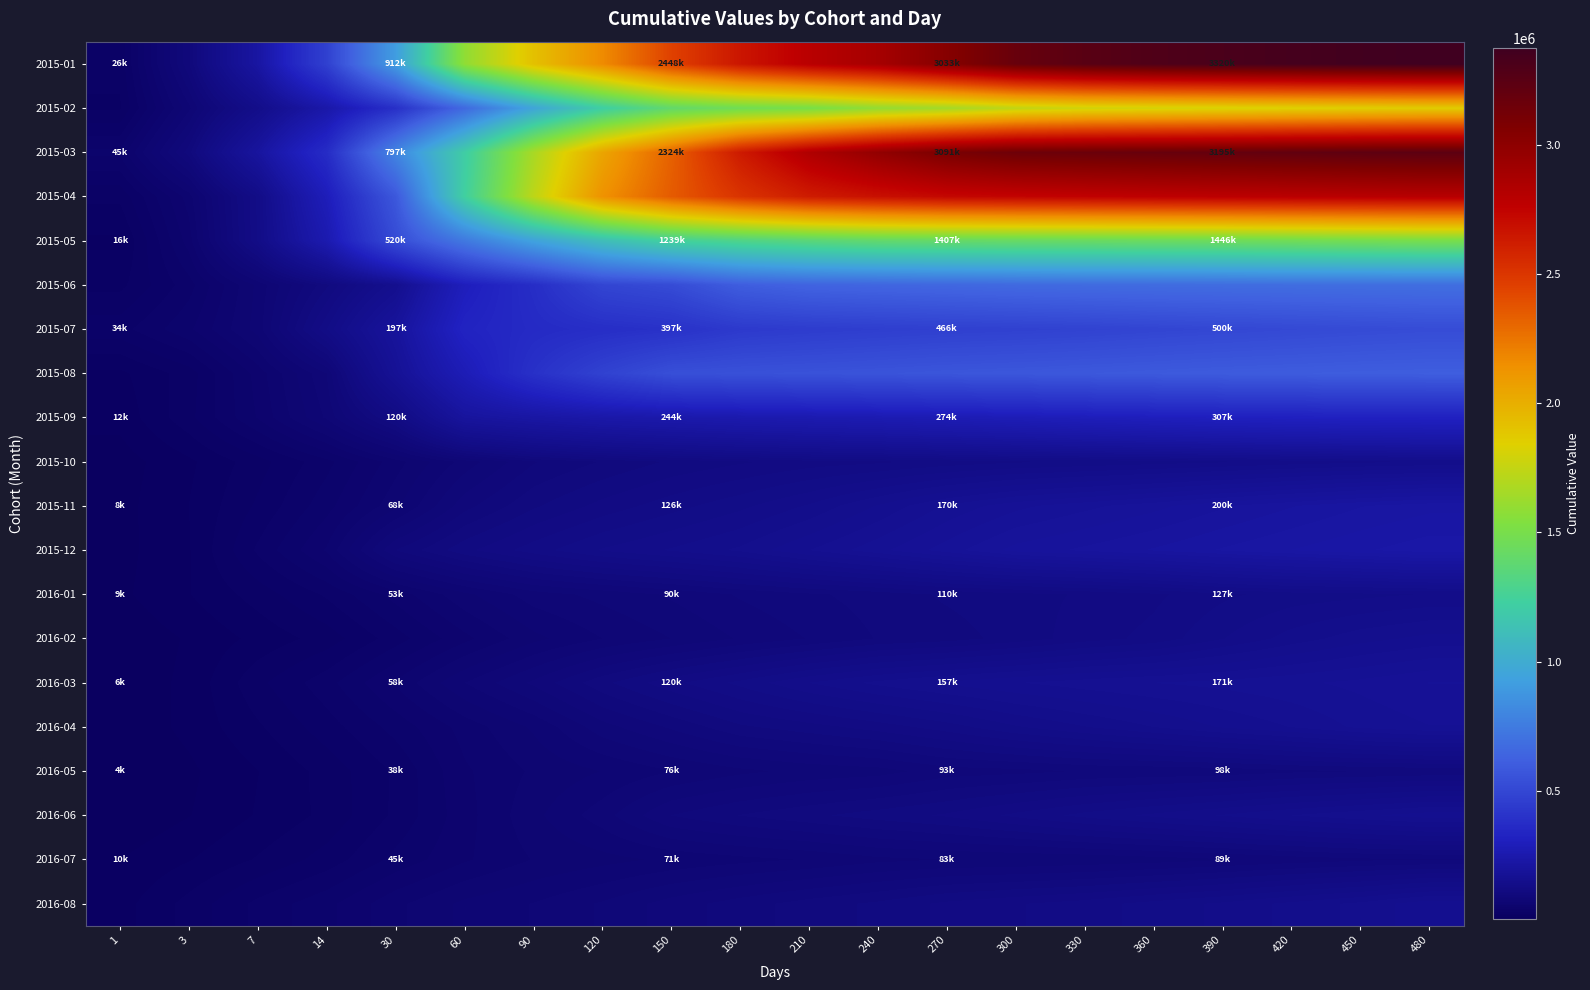

At 3, list the series in order from largest to smallest.

2015-03, 2015-01, 2015-02, 2015-04, 2015-05, 2015-07, 2015-06, 2015-09, 2015-08, 2016-08, 2015-11, 2016-01, 2016-07, 2015-12, 2015-10, 2016-04, 2016-03, 2016-02, 2016-06, 2016-05